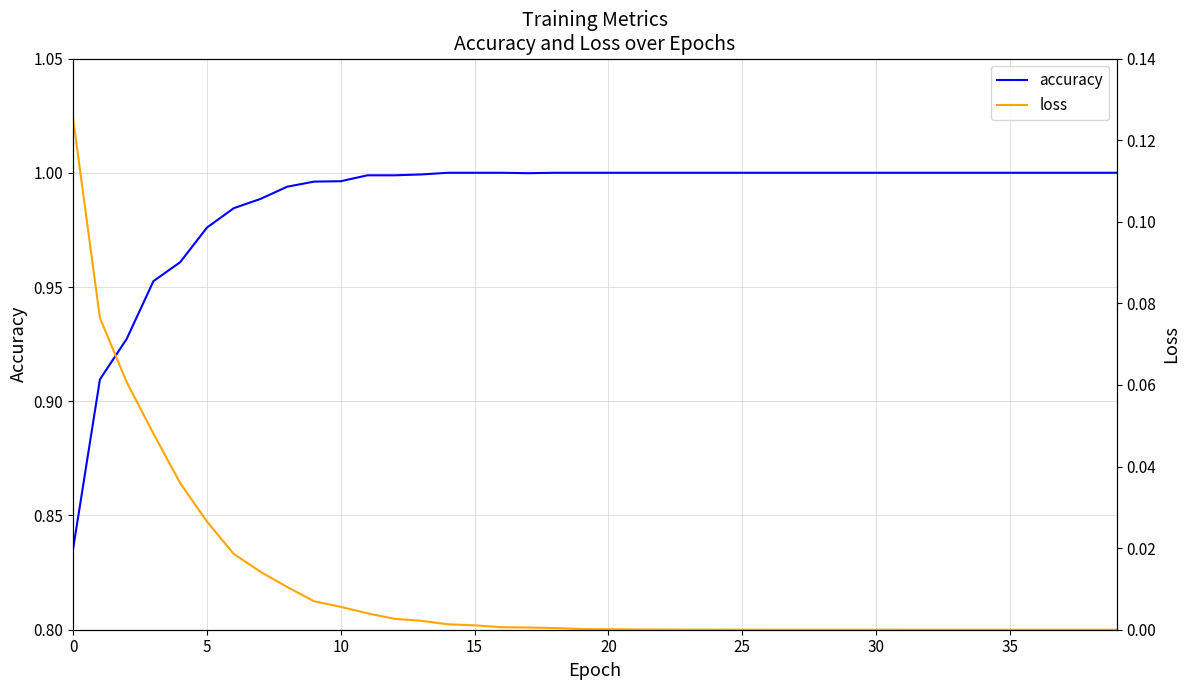

What are all the series names shown in the legend?

accuracy, loss